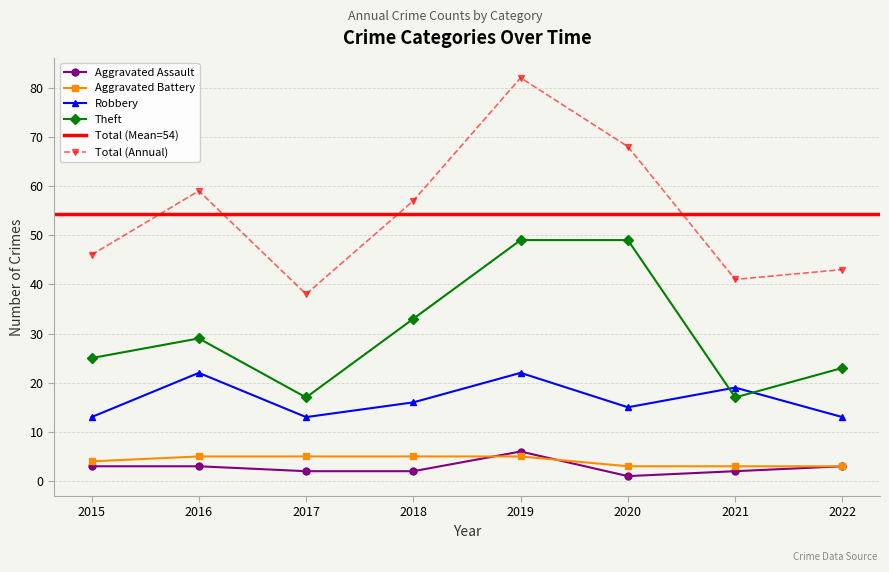

Reading left to right, list all the values displayed in this chart.

Aggravated Assault: 2015=3	2016=3	2017=2	2018=2	2019=6	2020=1	2021=2	2022=3
Aggravated Battery: 2015=4	2016=5	2017=5	2018=5	2019=5	2020=3	2021=3	2022=3
Robbery: 2015=13	2016=22	2017=13	2018=16	2019=22	2020=15	2021=19	2022=13
Theft: 2015=25	2016=29	2017=17	2018=33	2019=49	2020=49	2021=17	2022=23
Total: 2015=46	2016=59	2017=38	2018=57	2019=82	2020=68	2021=41	2022=43